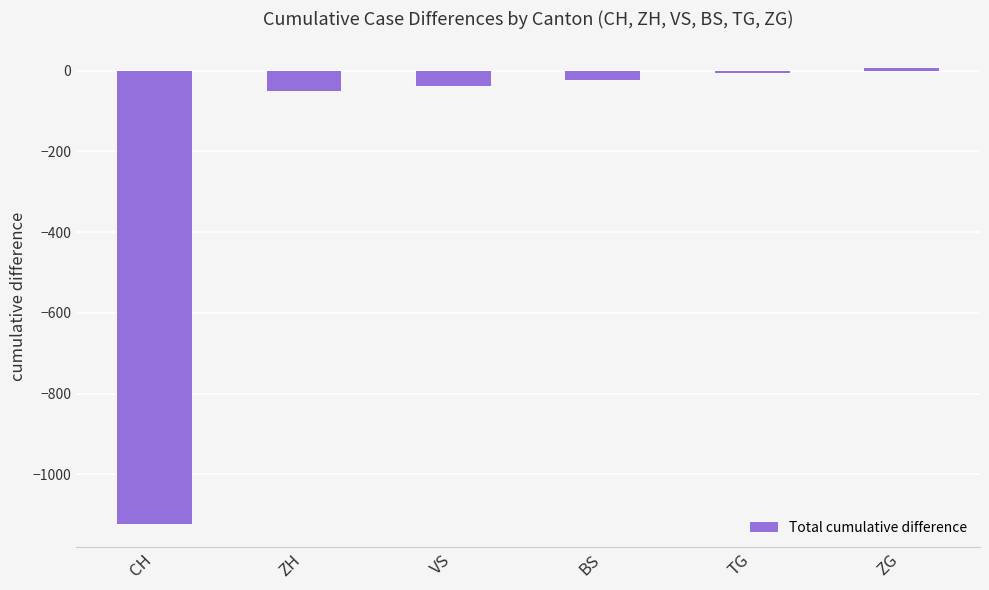

Read the value at ZH.

-50